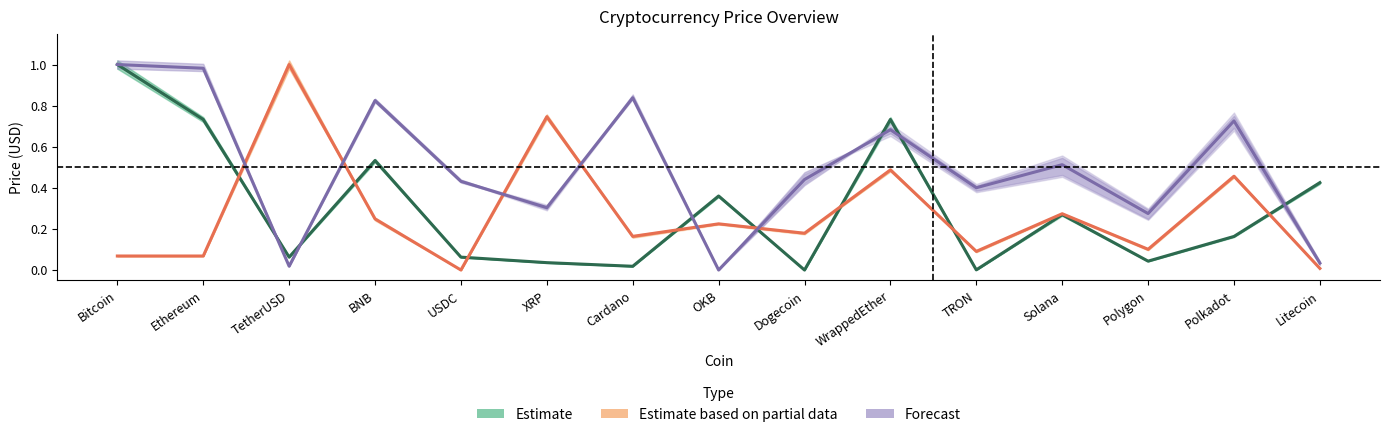

How many interior local peaks does the Estimate based on partial data series have?

6